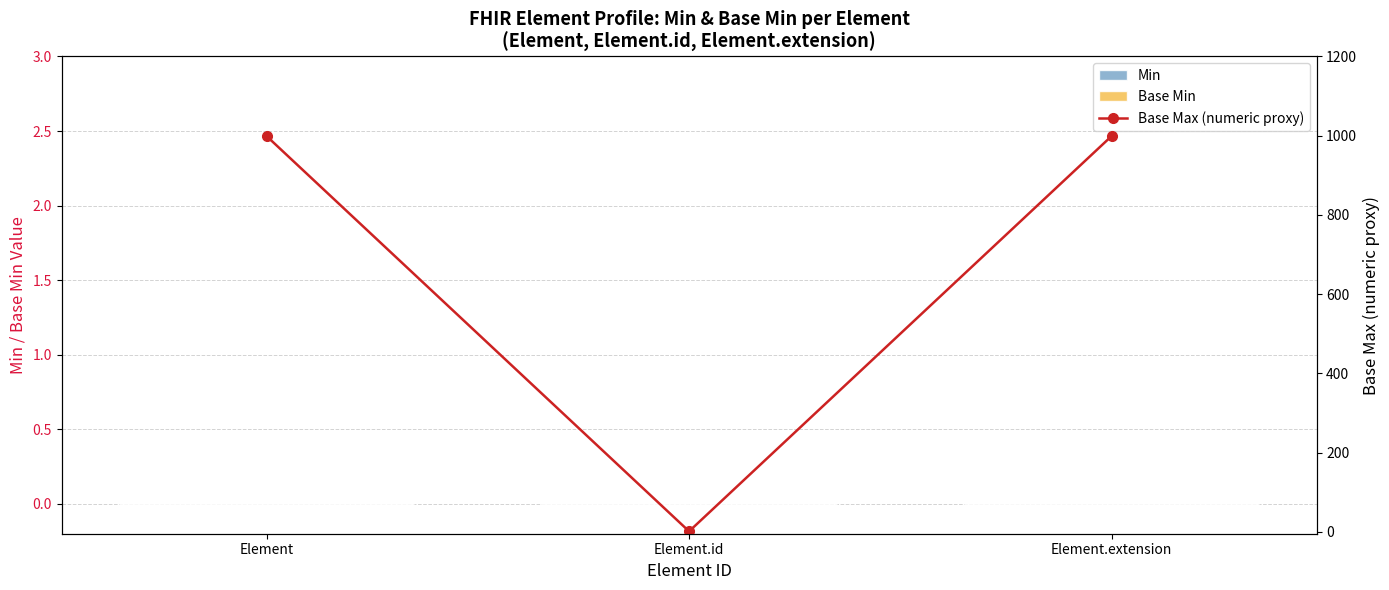

What is the label of the 1st bar from the right?

Element.extension